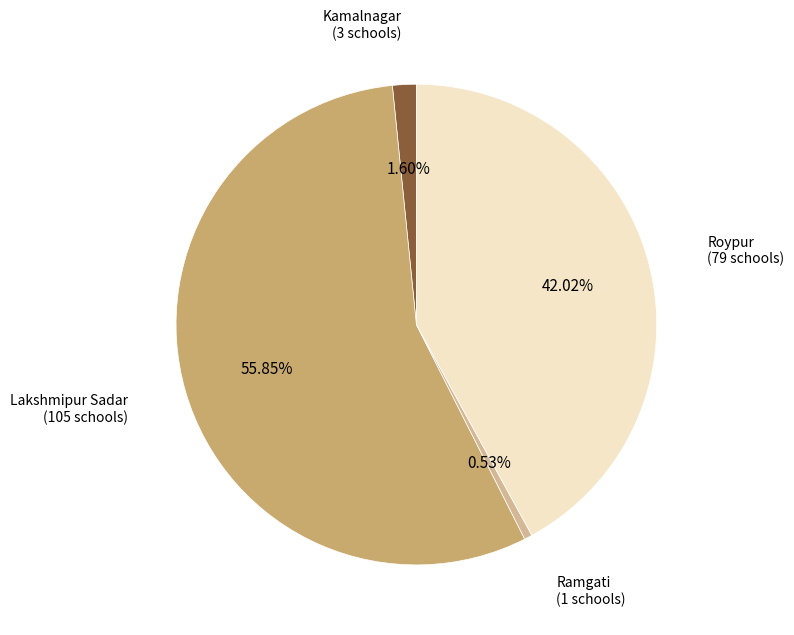

Is there any slice that represents more than half of the pie?

Yes